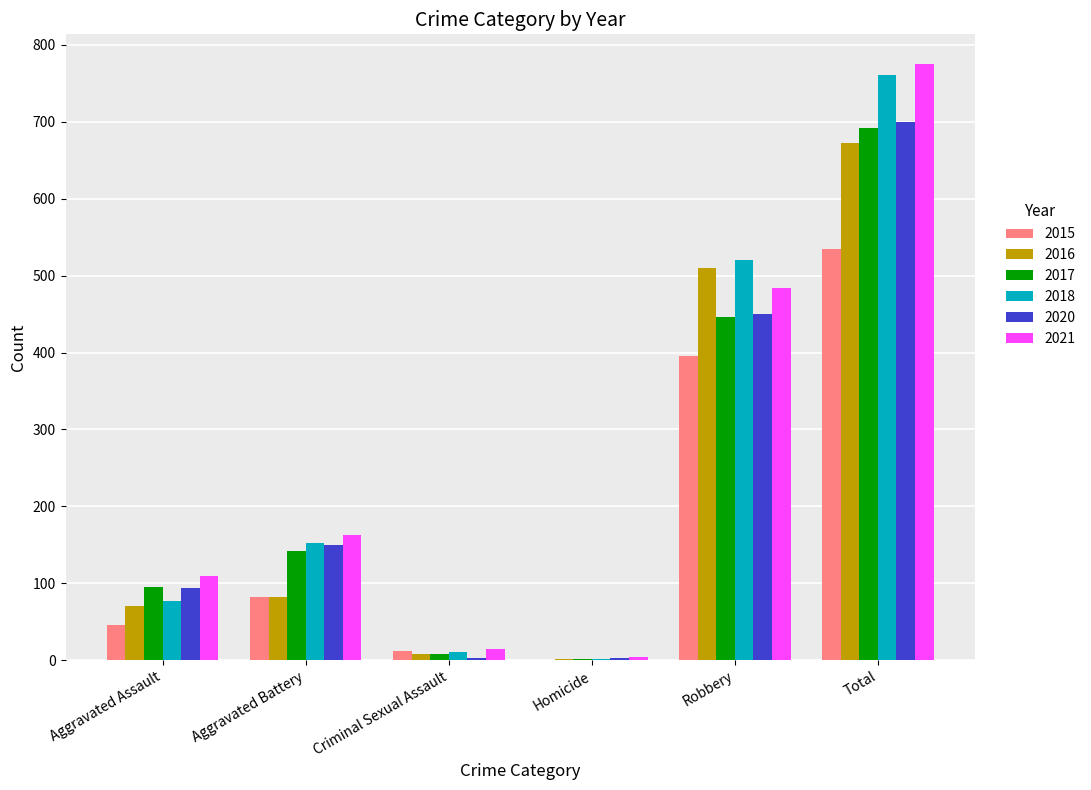

At which label is 2015 closest to 267?

Robbery